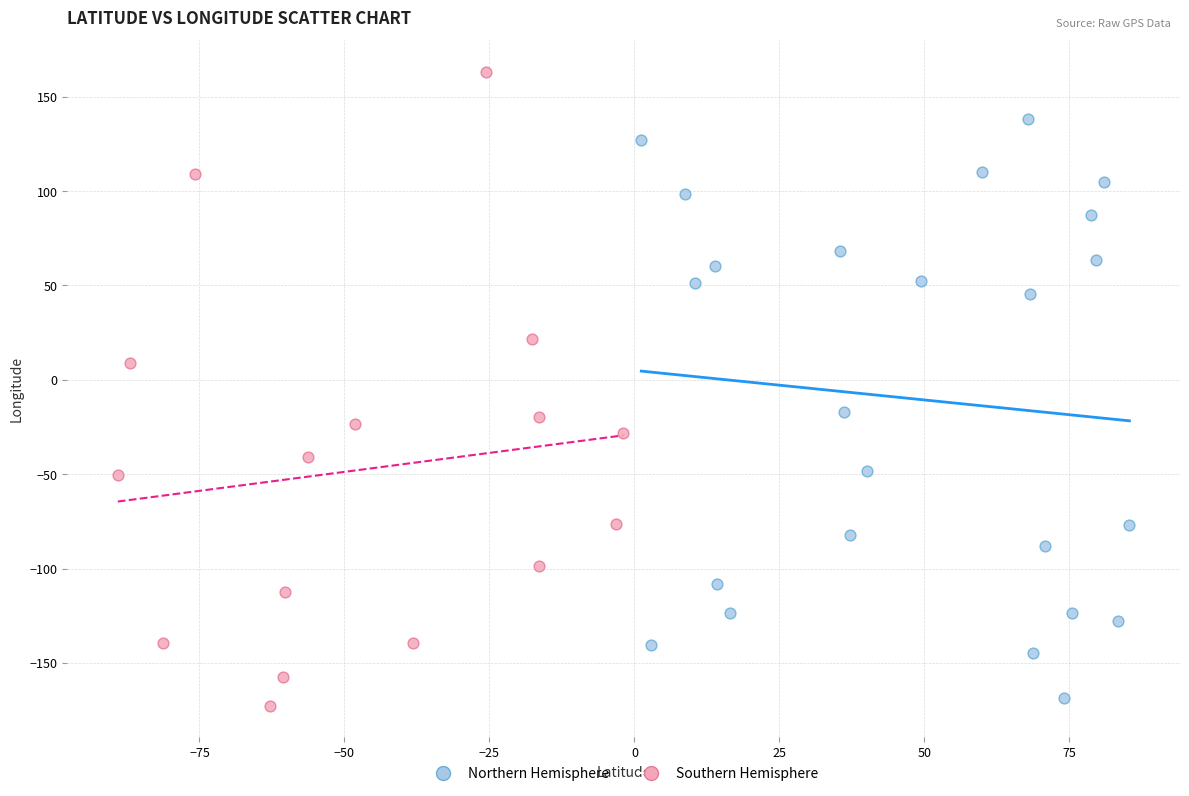

Which series reaches the maximum Y coordinate?

Southern Hemisphere